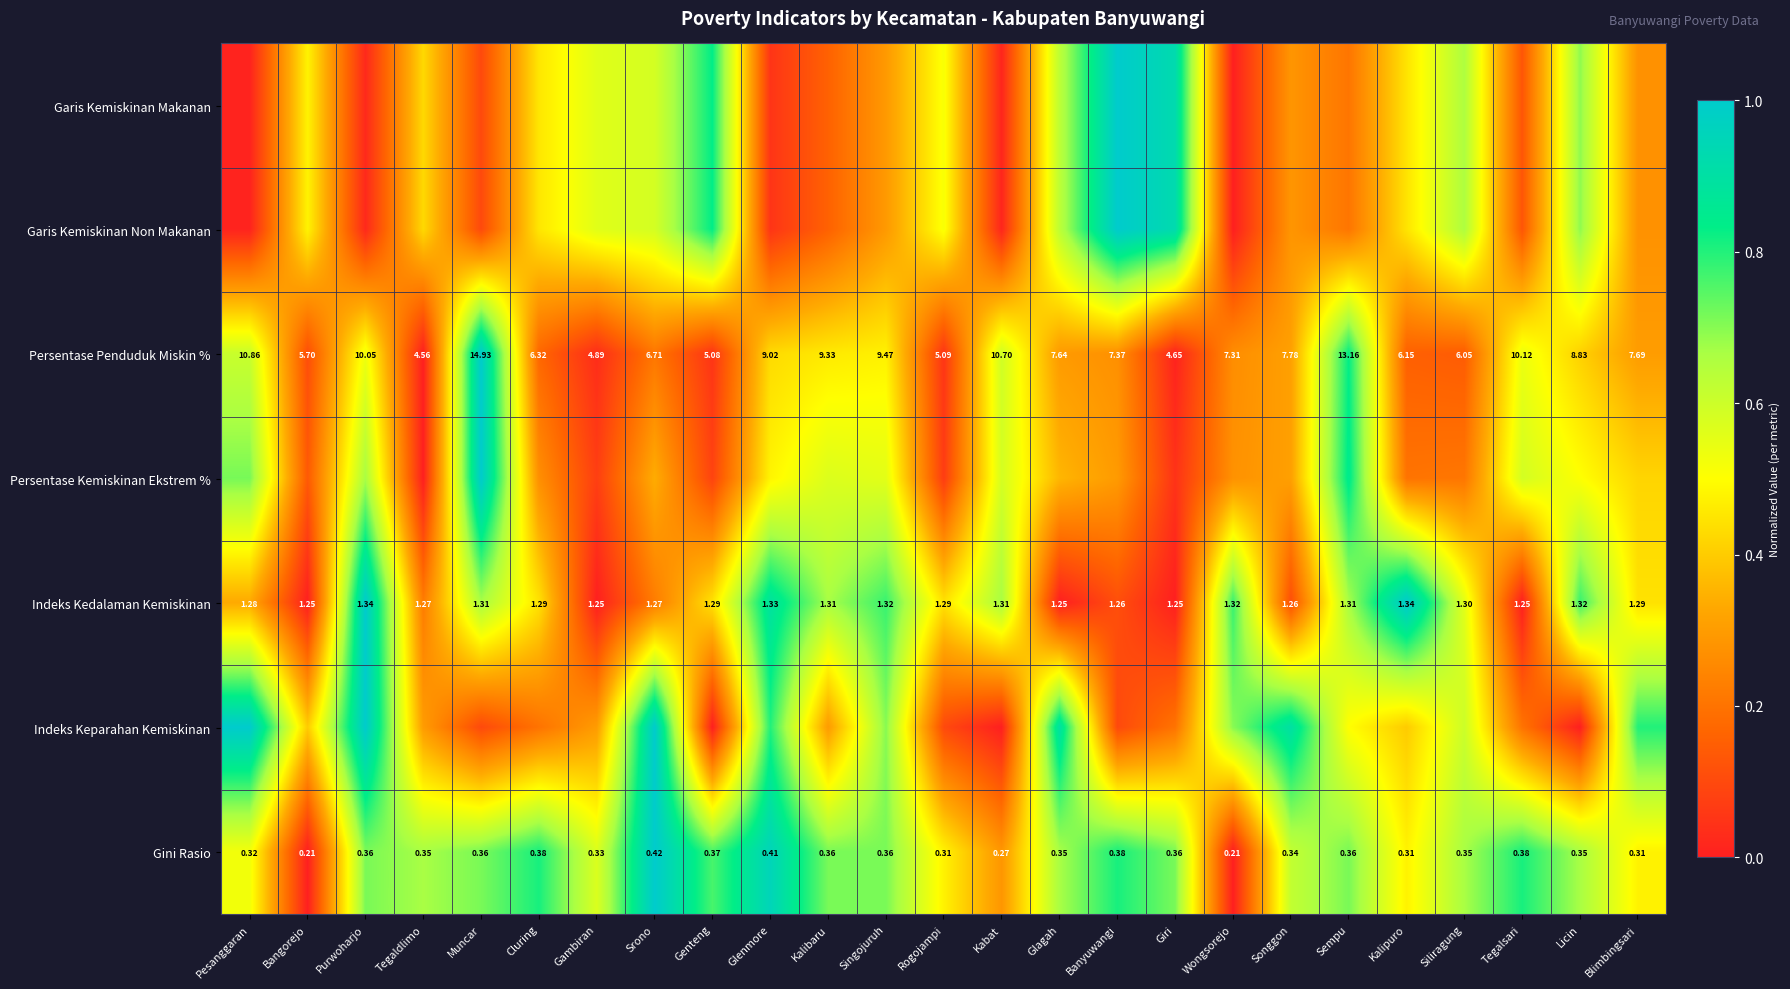

Which label corresponds to the largest value in the chart?

Banyuwangi